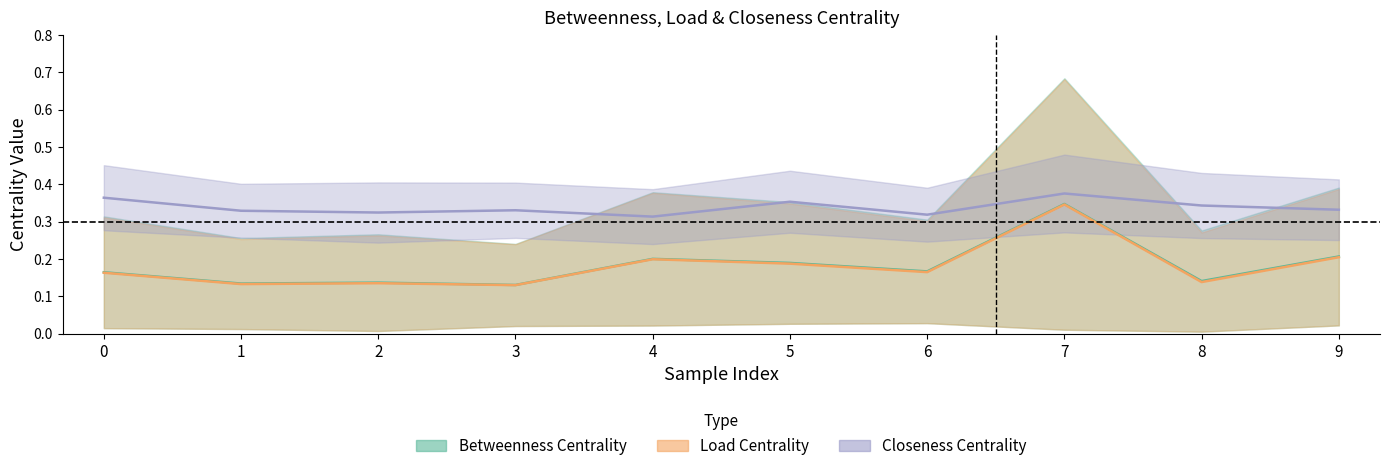

Is the value of avg_closeness_centrality at 4 greater than the value of avg_betweenness_centrality at 5?

Yes